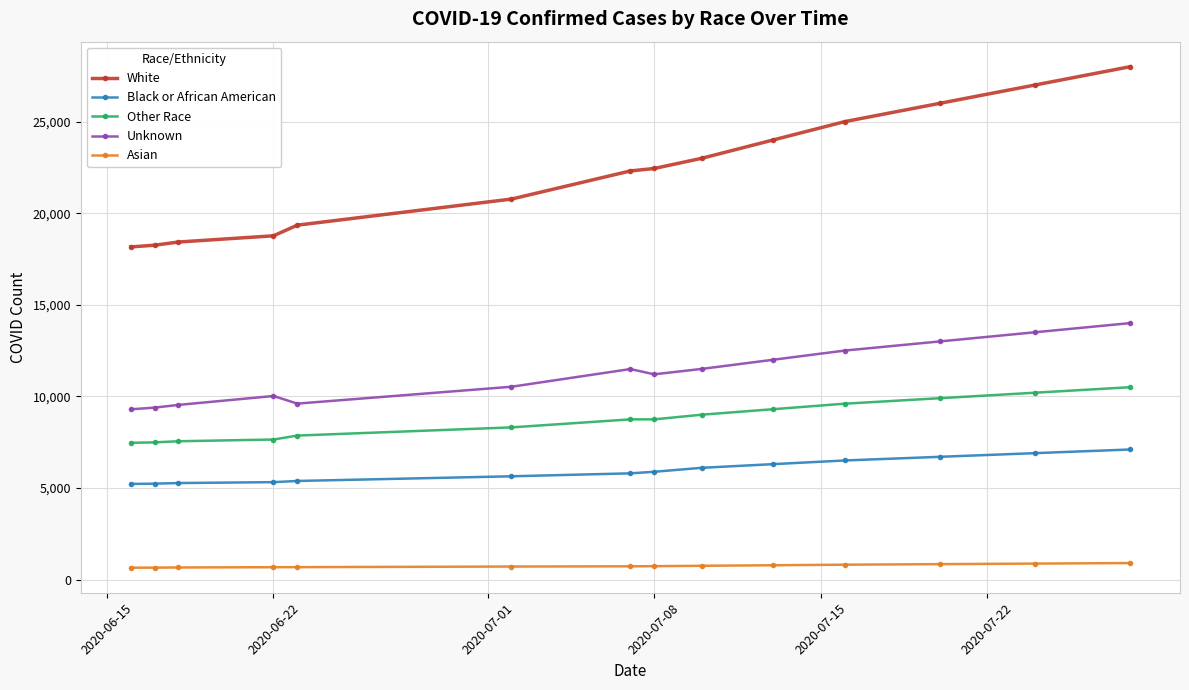

Which series has the widest spread of values?

White